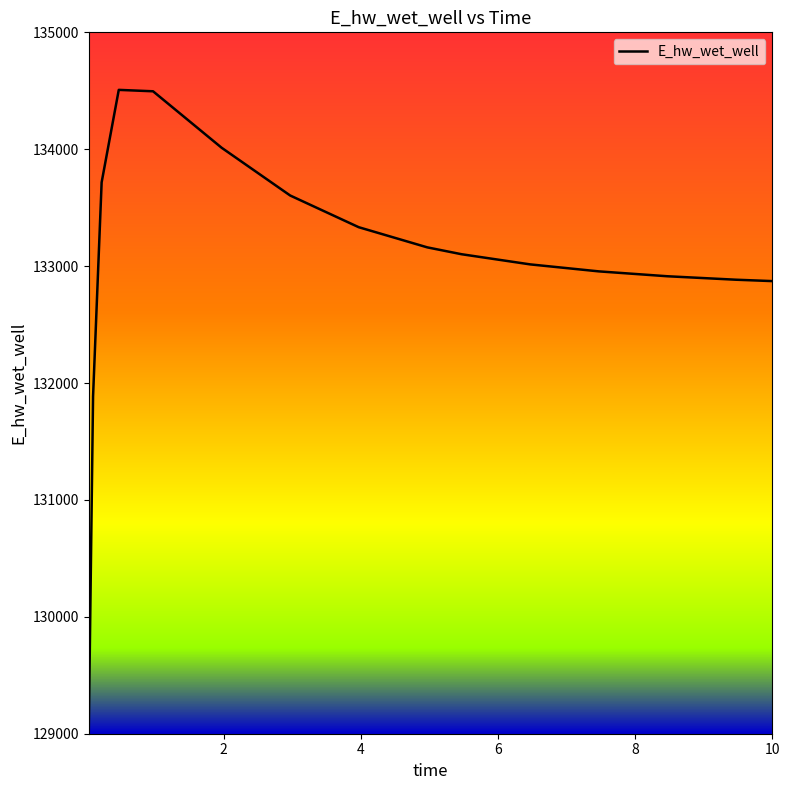

Count the number of categories in the chart.

15